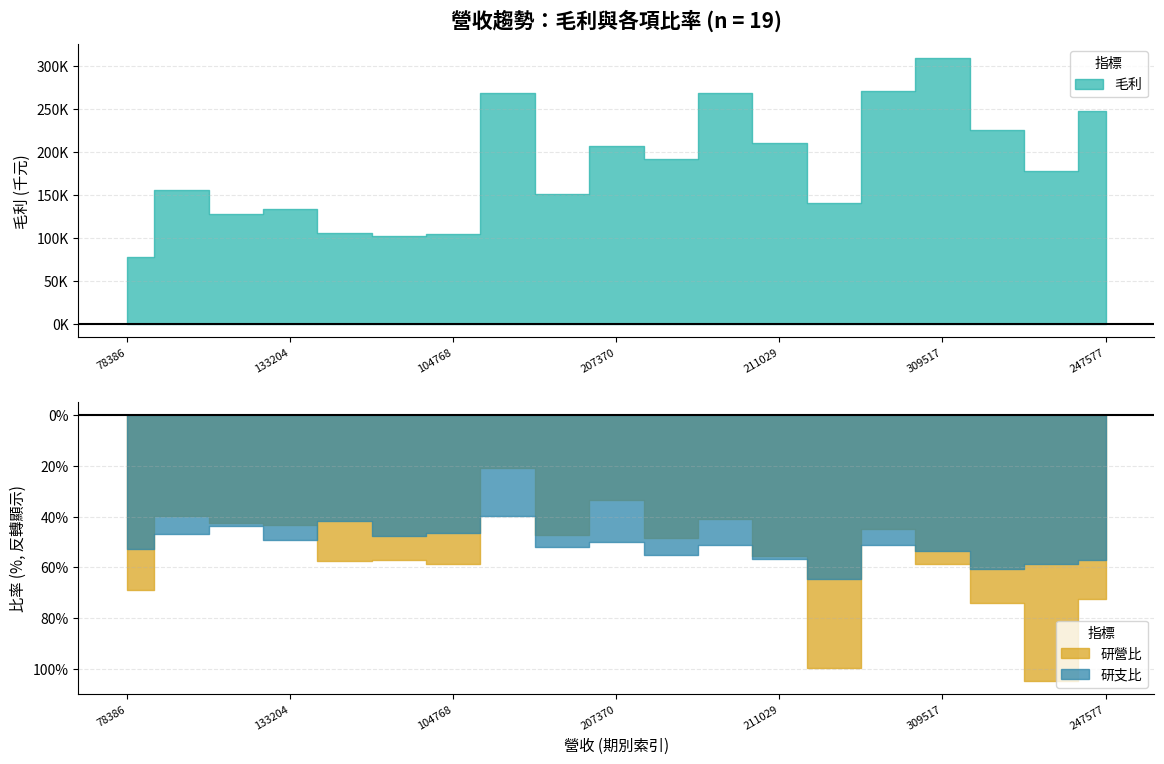

Does the chart have visible grid lines?

Yes